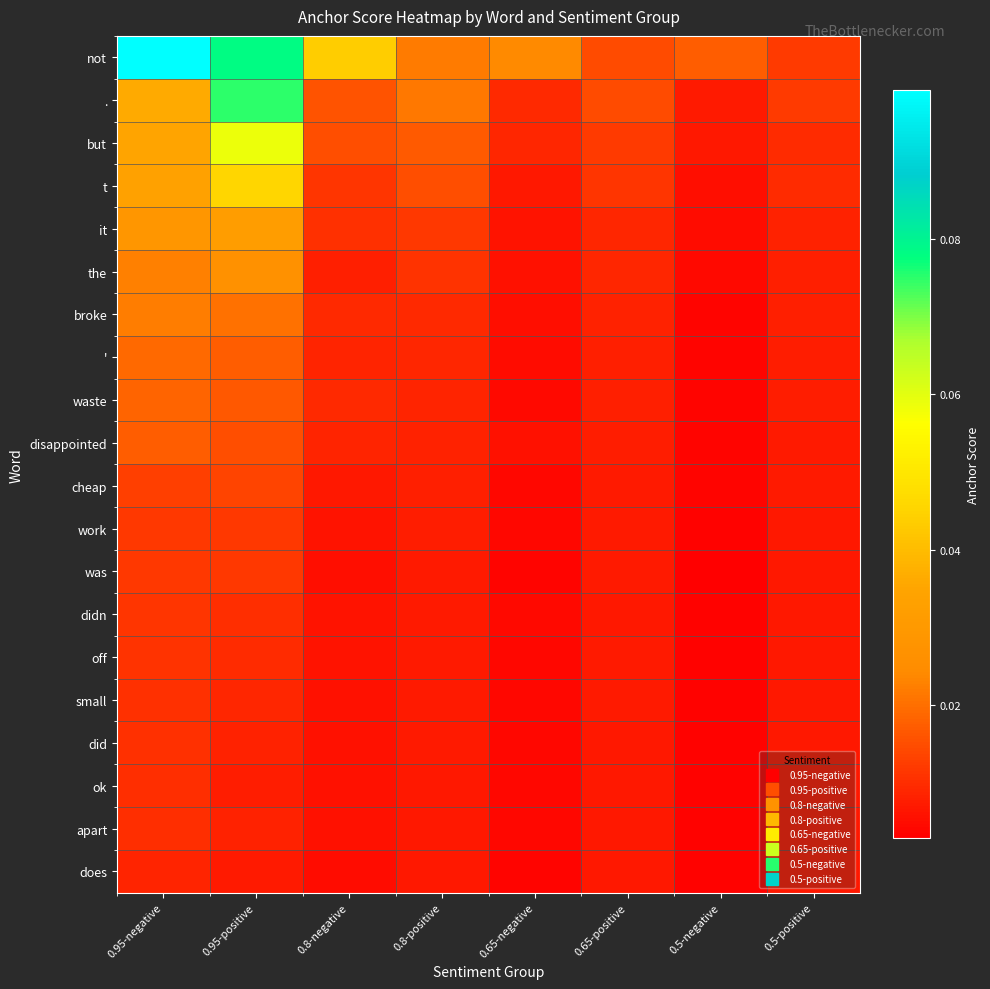

Reading right to left, what are all the values shown in this chart?

not: 0.5-positive=0.0	0.5-negative=0.0	0.65-positive=0.0	0.65-negative=0.0	0.8-positive=0.0	0.8-negative=0.0	0.95-positive=0.1	0.95-negative=0.1
.: 0.5-positive=0.0	0.5-negative=0.0	0.65-positive=0.0	0.65-negative=0.0	0.8-positive=0.0	0.8-negative=0.0	0.95-positive=0.1	0.95-negative=0.0
but: 0.5-positive=0.0	0.5-negative=0.0	0.65-positive=0.0	0.65-negative=0.0	0.8-positive=0.0	0.8-negative=0.0	0.95-positive=0.1	0.95-negative=0.0
t: 0.5-positive=0.0	0.5-negative=0.0	0.65-positive=0.0	0.65-negative=0.0	0.8-positive=0.0	0.8-negative=0.0	0.95-positive=0.0	0.95-negative=0.0
it: 0.5-positive=0.0	0.5-negative=0.0	0.65-positive=0.0	0.65-negative=0.0	0.8-positive=0.0	0.8-negative=0.0	0.95-positive=0.0	0.95-negative=0.0
the: 0.5-positive=0.0	0.5-negative=0.0	0.65-positive=0.0	0.65-negative=0.0	0.8-positive=0.0	0.8-negative=0.0	0.95-positive=0.0	0.95-negative=0.0
broke: 0.5-positive=0.0	0.5-negative=0.0	0.65-positive=0.0	0.65-negative=0.0	0.8-positive=0.0	0.8-negative=0.0	0.95-positive=0.0	0.95-negative=0.0
': 0.5-positive=0.0	0.5-negative=0.0	0.65-positive=0.0	0.65-negative=0.0	0.8-positive=0.0	0.8-negative=0.0	0.95-positive=0.0	0.95-negative=0.0
waste: 0.5-positive=0.0	0.5-negative=0.0	0.65-positive=0.0	0.65-negative=0.0	0.8-positive=0.0	0.8-negative=0.0	0.95-positive=0.0	0.95-negative=0.0
disappointed: 0.5-positive=0.0	0.5-negative=0.0	0.65-positive=0.0	0.65-negative=0.0	0.8-positive=0.0	0.8-negative=0.0	0.95-positive=0.0	0.95-negative=0.0
cheap: 0.5-positive=0.0	0.5-negative=0.0	0.65-positive=0.0	0.65-negative=0.0	0.8-positive=0.0	0.8-negative=0.0	0.95-positive=0.0	0.95-negative=0.0
work: 0.5-positive=0.0	0.5-negative=0.0	0.65-positive=0.0	0.65-negative=0.0	0.8-positive=0.0	0.8-negative=0.0	0.95-positive=0.0	0.95-negative=0.0
was: 0.5-positive=0.0	0.5-negative=0.0	0.65-positive=0.0	0.65-negative=0.0	0.8-positive=0.0	0.8-negative=0.0	0.95-positive=0.0	0.95-negative=0.0
didn: 0.5-positive=0.0	0.5-negative=0.0	0.65-positive=0.0	0.65-negative=0.0	0.8-positive=0.0	0.8-negative=0.0	0.95-positive=0.0	0.95-negative=0.0
off: 0.5-positive=0.0	0.5-negative=0.0	0.65-positive=0.0	0.65-negative=0.0	0.8-positive=0.0	0.8-negative=0.0	0.95-positive=0.0	0.95-negative=0.0
small: 0.5-positive=0.0	0.5-negative=0.0	0.65-positive=0.0	0.65-negative=0.0	0.8-positive=0.0	0.8-negative=0.0	0.95-positive=0.0	0.95-negative=0.0
did: 0.5-positive=0.0	0.5-negative=0.0	0.65-positive=0.0	0.65-negative=0.0	0.8-positive=0.0	0.8-negative=0.0	0.95-positive=0.0	0.95-negative=0.0
ok: 0.5-positive=0.0	0.5-negative=0.0	0.65-positive=0.0	0.65-negative=0.0	0.8-positive=0.0	0.8-negative=0.0	0.95-positive=0.0	0.95-negative=0.0
apart: 0.5-positive=0.0	0.5-negative=0.0	0.65-positive=0.0	0.65-negative=0.0	0.8-positive=0.0	0.8-negative=0.0	0.95-positive=0.0	0.95-negative=0.0
does: 0.5-positive=0.0	0.5-negative=0.0	0.65-positive=0.0	0.65-negative=0.0	0.8-positive=0.0	0.8-negative=0.0	0.95-positive=0.0	0.95-negative=0.0